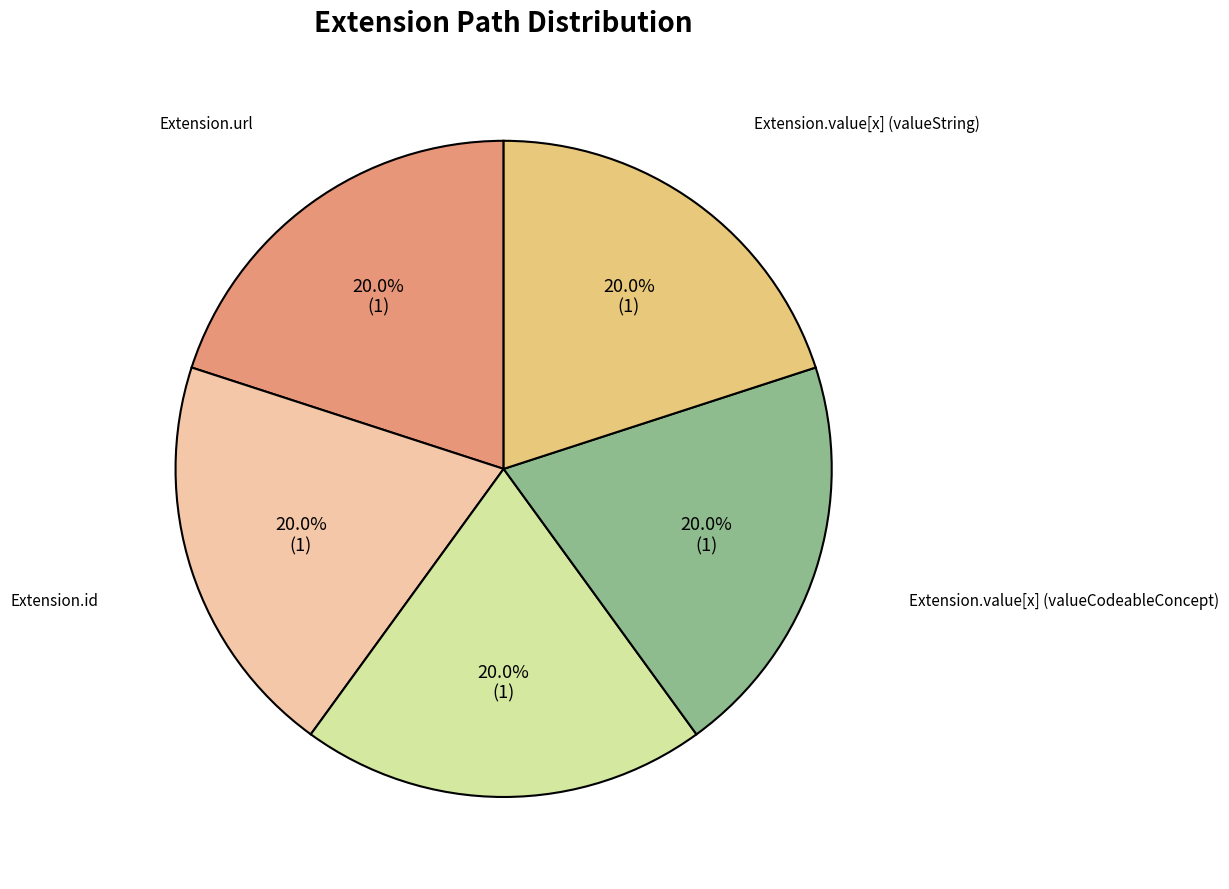

Is there a majority slice in this chart?

No